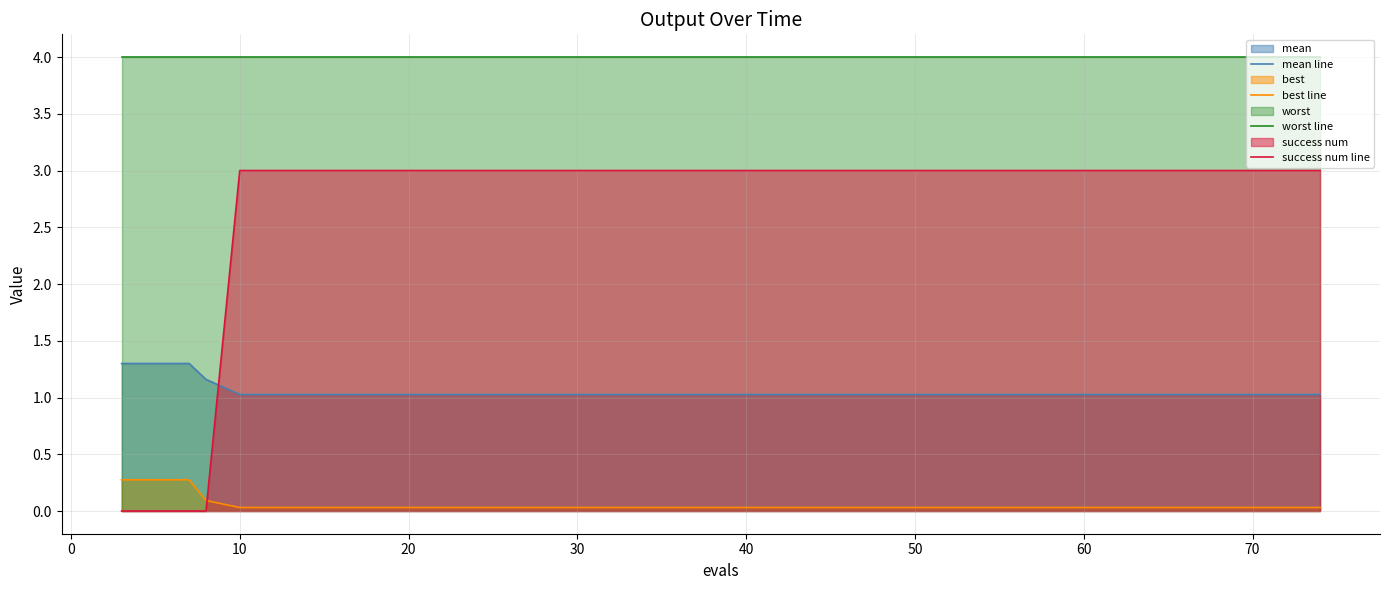

Which series has the widest spread of values?

success num line